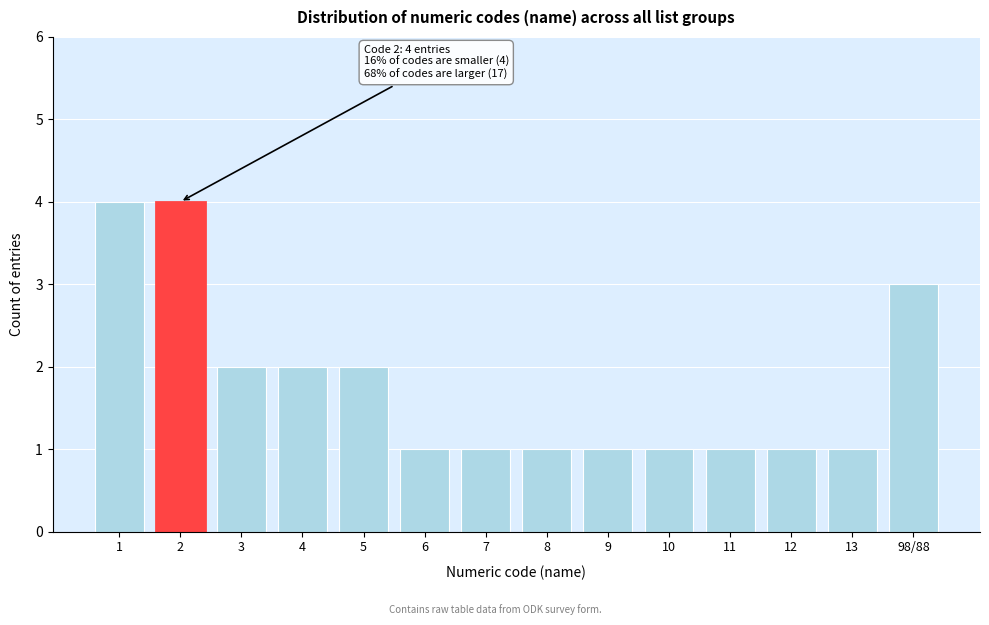

Reading left to right, list all the values displayed in this chart.

1=4	2=4	3=2	4=2	5=2	6=1	7=1	8=1	9=1	10=1	11=1	12=1	13=1	98/88=3